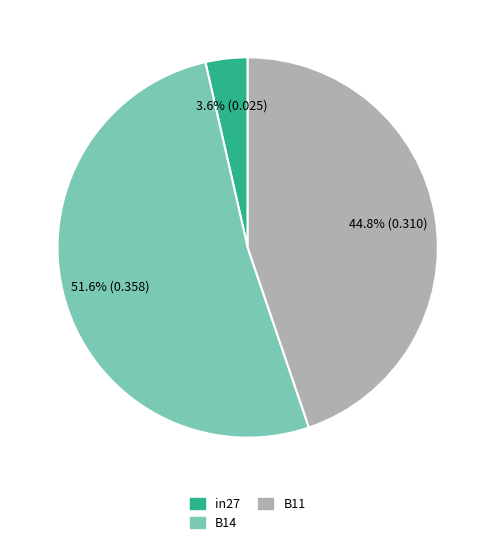

Do B14 and in27 together represent more than half of the pie?

Yes